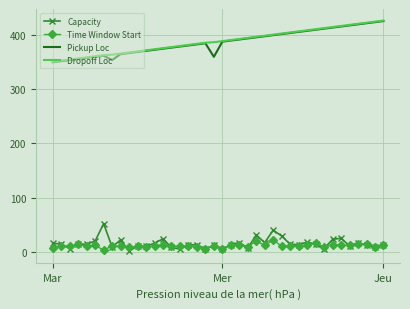

True or false: Time Window Start and Dropoff Loc cross at least once.

False